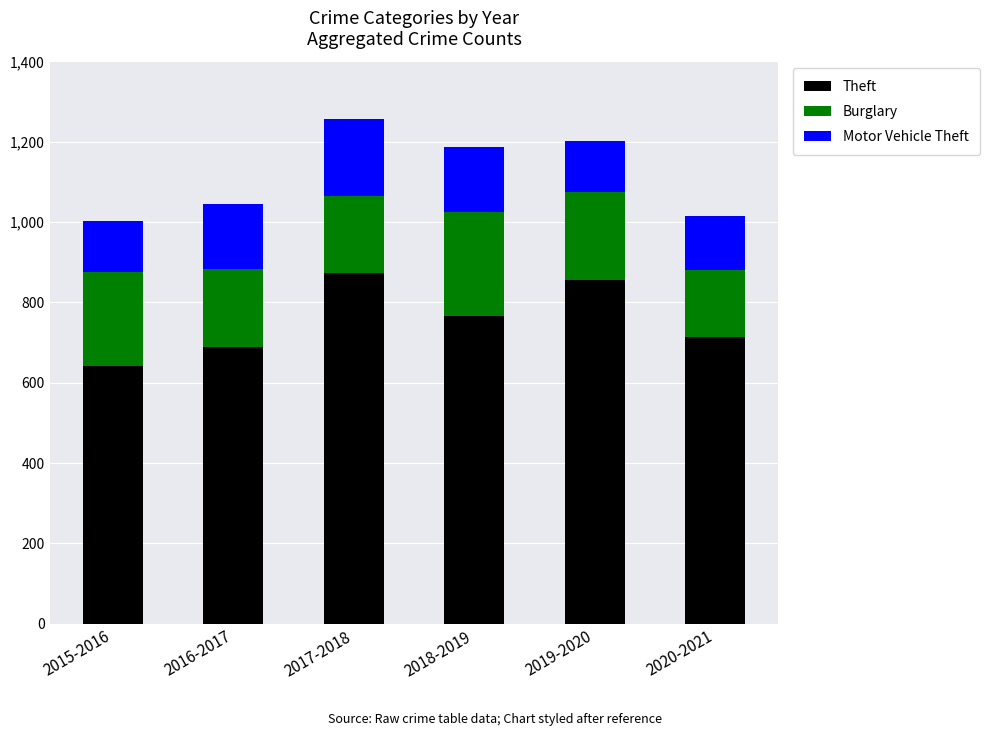

Which category has the lowest value in the Theft series?

2015-2016